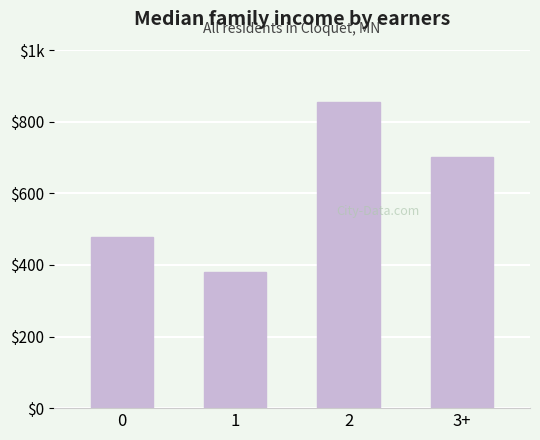

Where is the data nearest to the value 617?

3+